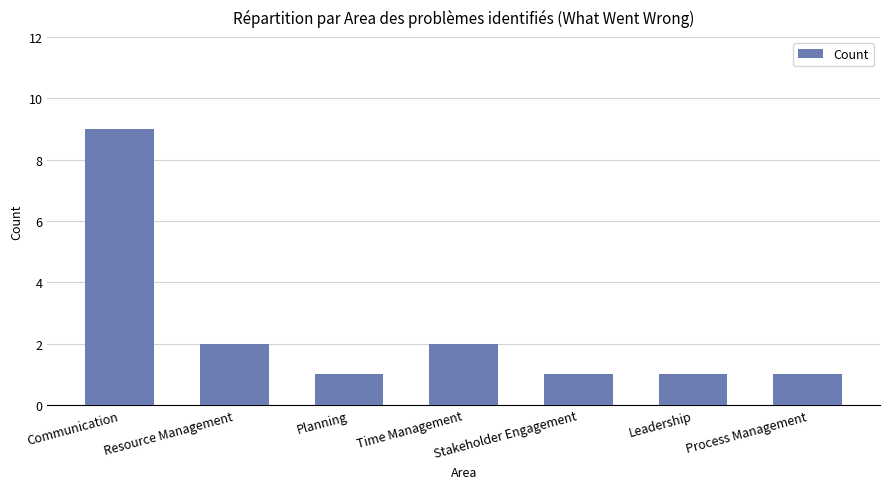

The value at Leadership is 1. True or false?

True